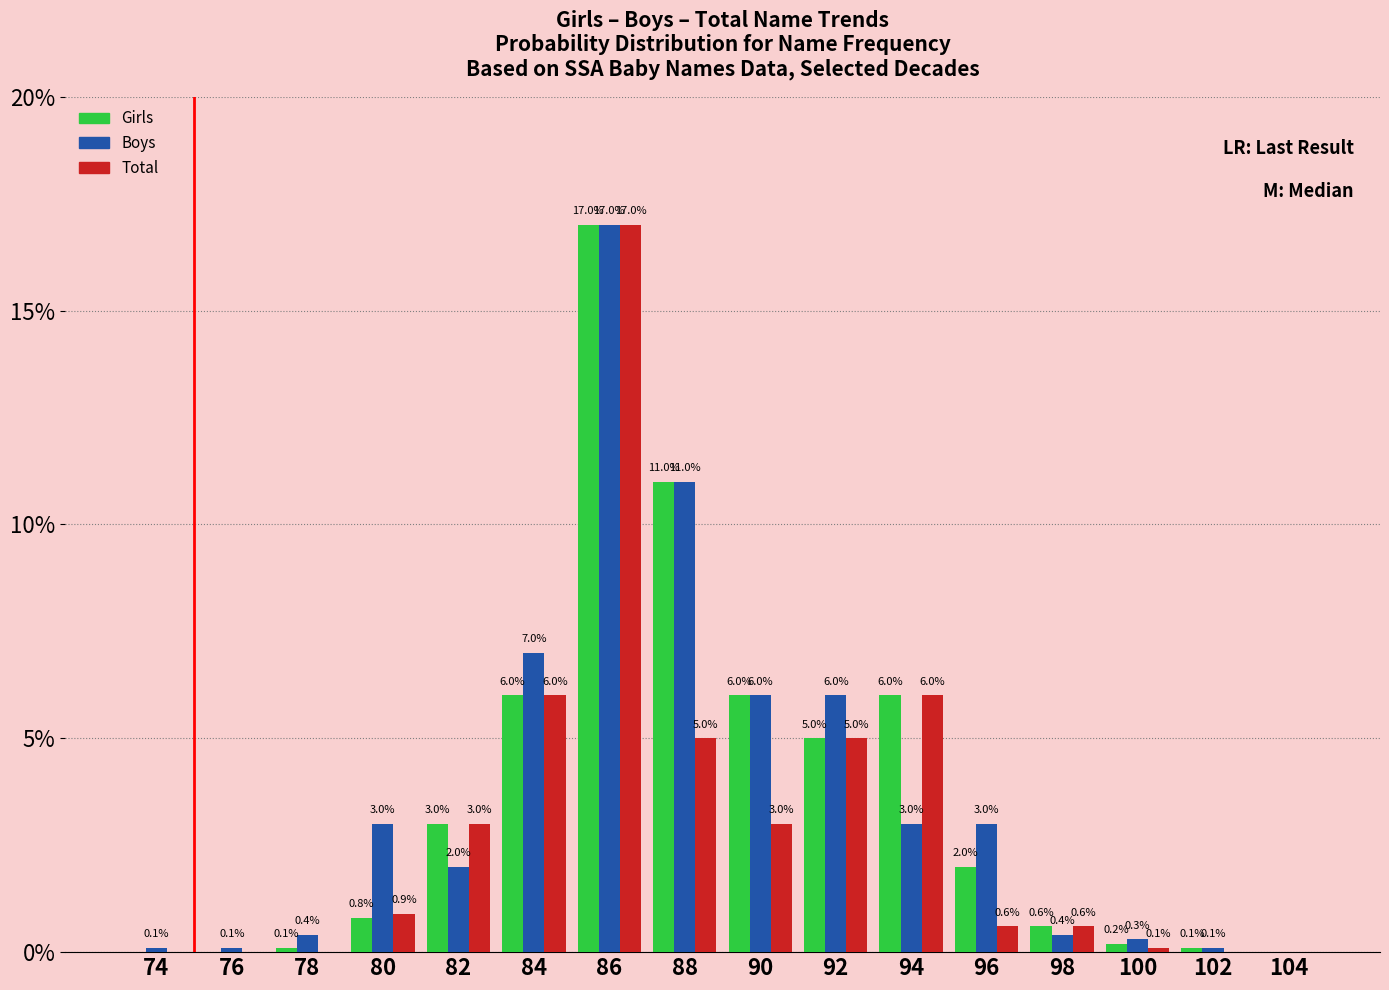

How many data points in Total are above 0?

11